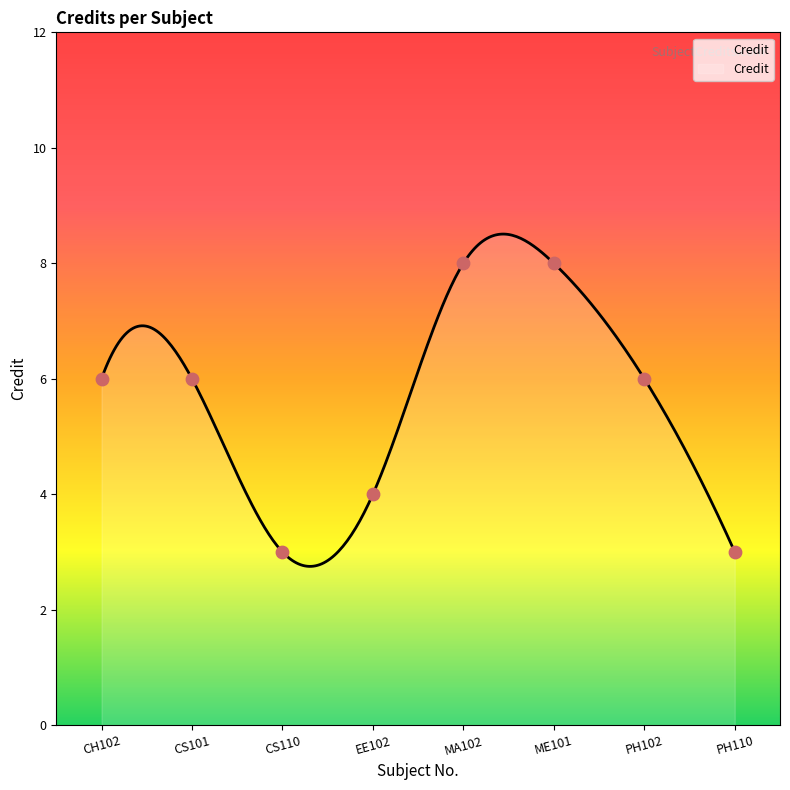

Which has a higher value, CS110 or PH110?

CS110